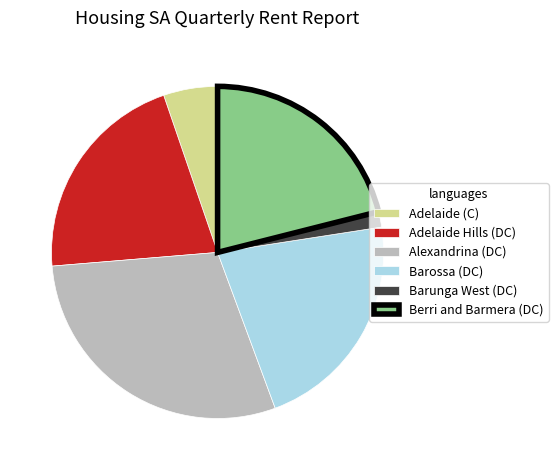

Does Alexandrina (DC) represent more than half of the total?

No